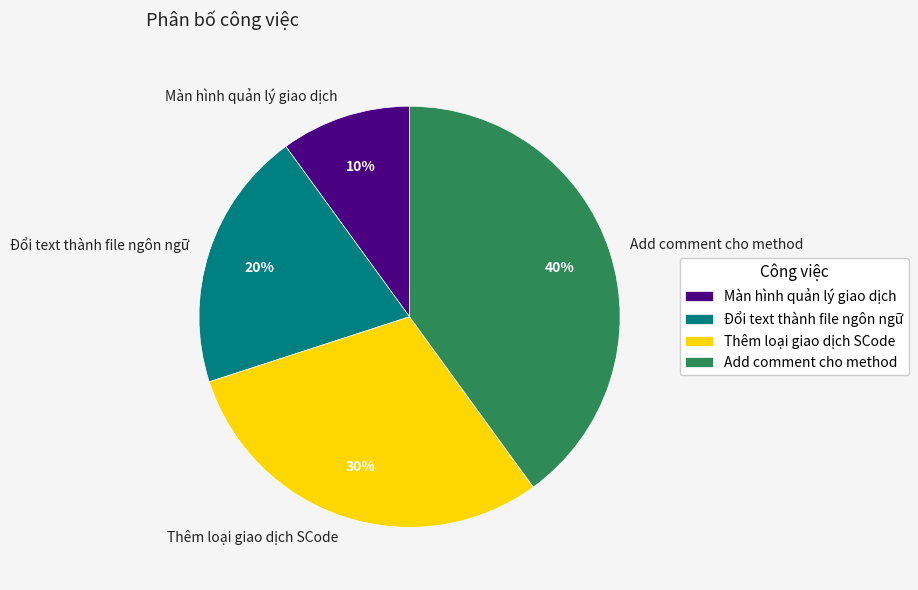

To the nearest percent, what portion does Add comment cho method represent?

40%